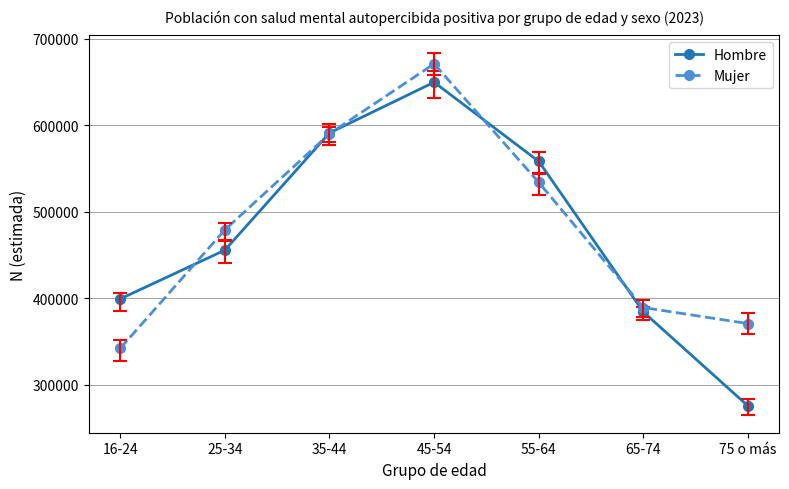

What is the spread (max minus min) of values at 25-34?

23478